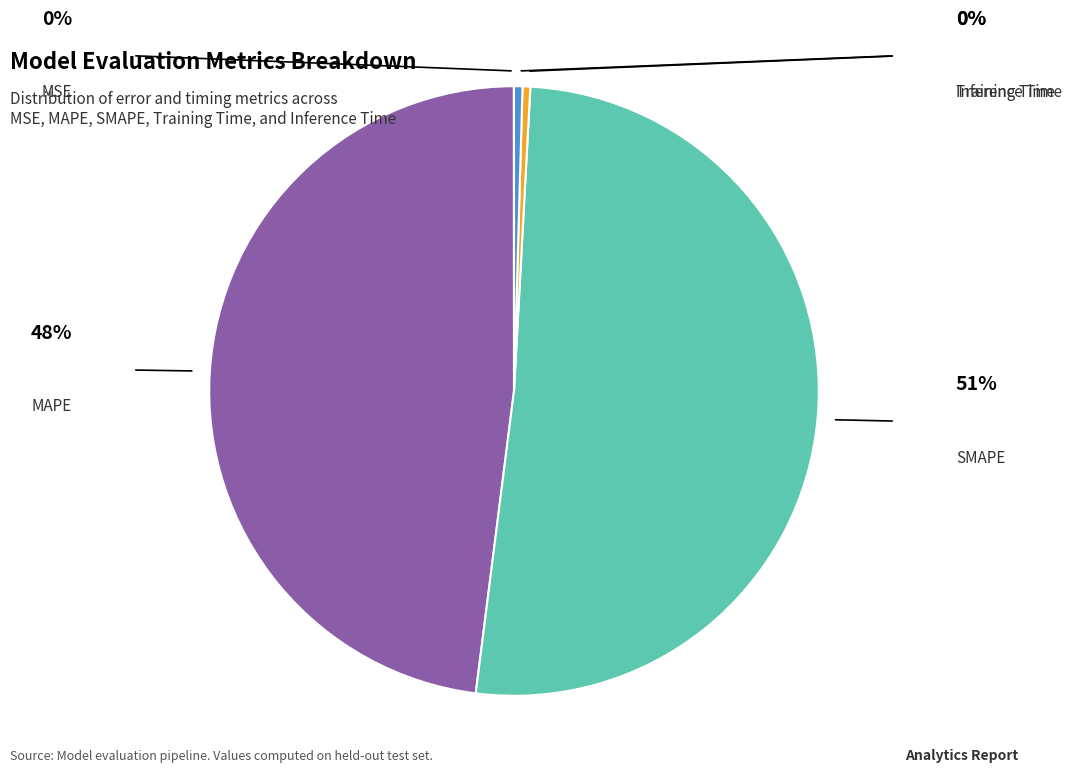

To the nearest percent, what is the combined percentage of Training Time and Inference Time?

1%